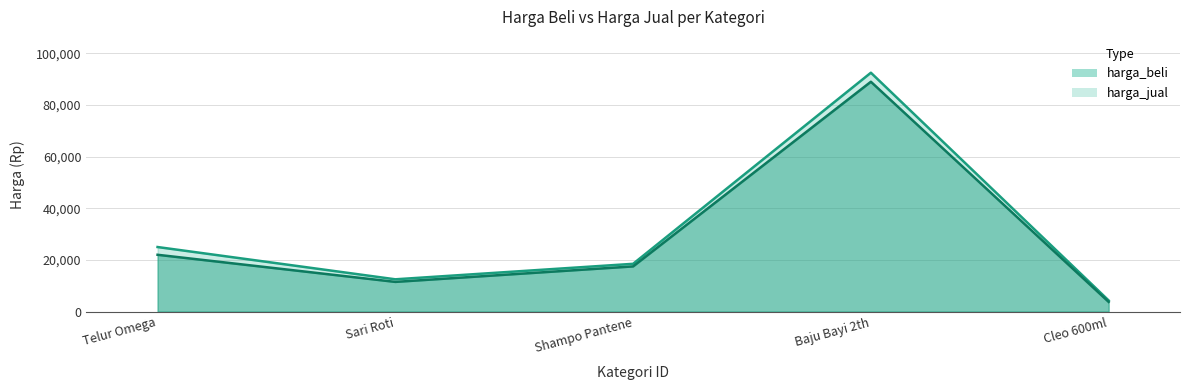

What is the difference between the highest and lowest values at Shampo Pantene?

1000